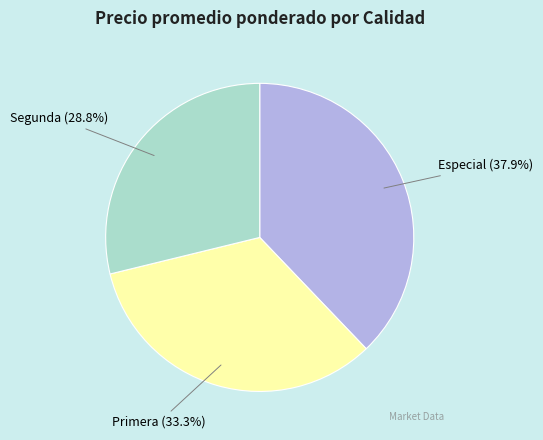

How many slices are in this pie chart?

3